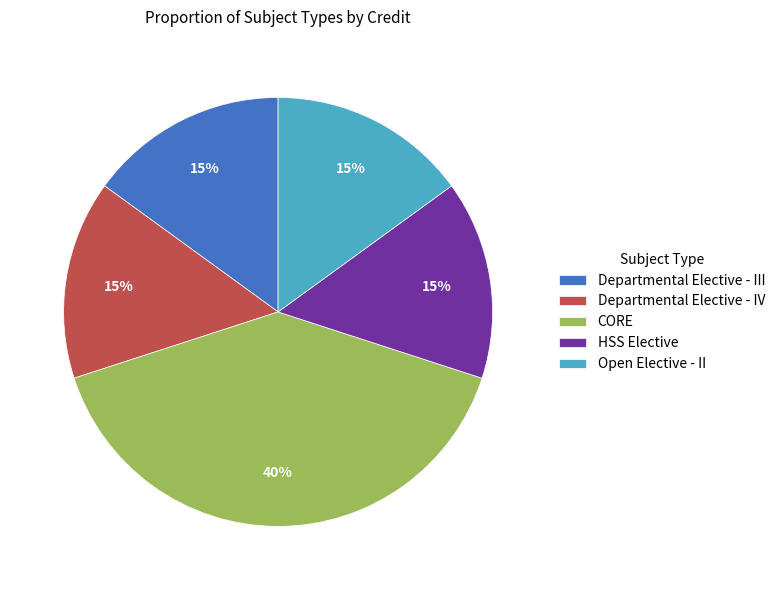

Which category has the biggest portion of the pie?

CORE